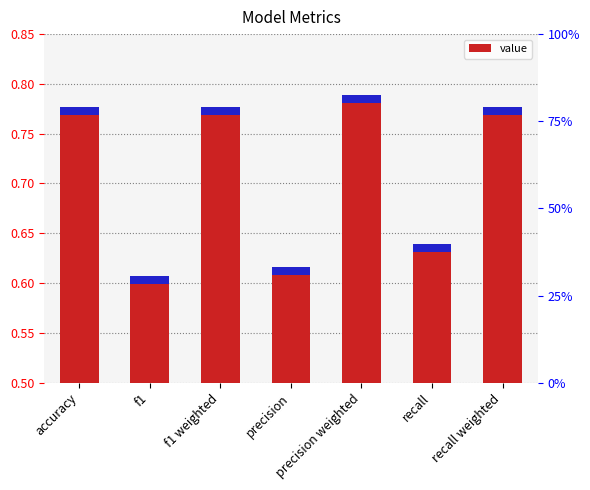

Reading right to left, list all the values displayed in this chart.

recall weighted=0.8	recall=0.6	precision weighted=0.8	precision=0.6	f1 weighted=0.8	f1=0.6	accuracy=0.8